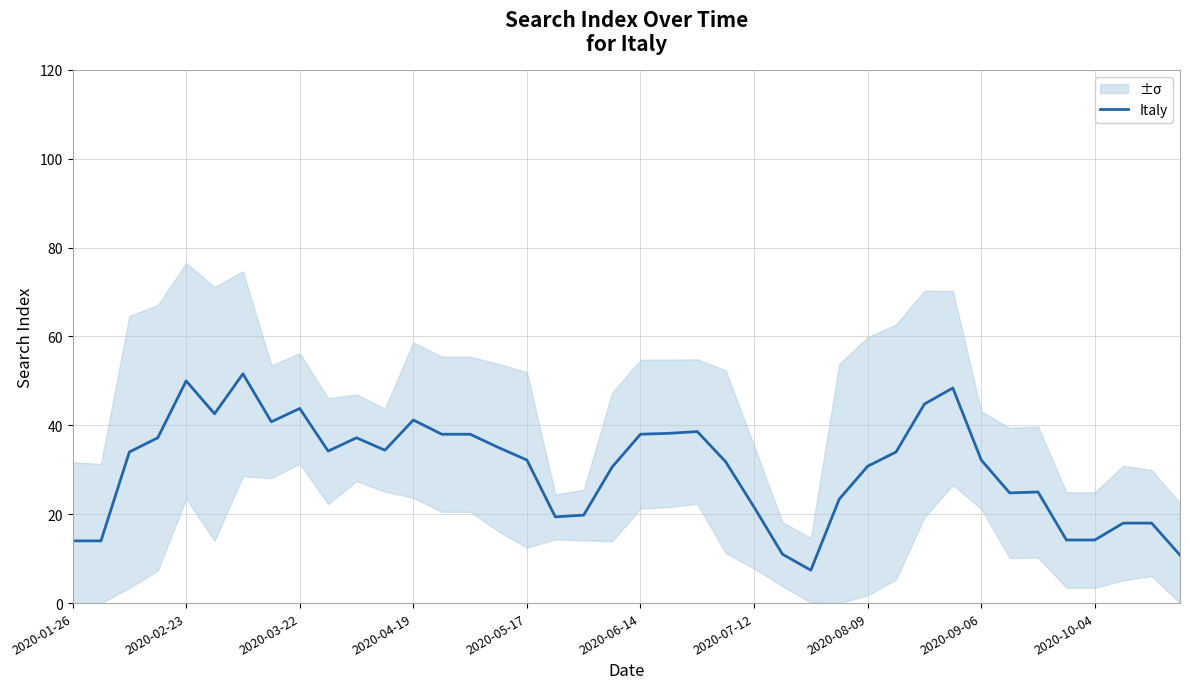

Reading left to right, what are all the values shown in this chart?

14.0	14.0	34.0	37.2	50.0	42.6	51.6	40.8	43.8	34.2	37.2	34.4	41.2	38.0	38.0	35.0	32.2	19.4	19.8	30.6	38.0	38.2	38.6	31.8	21.6	11.0	7.4	23.4	30.8	34.0	44.8	48.4	32.2	24.8	25.0	14.2	14.2	18.0	18.0	10.8